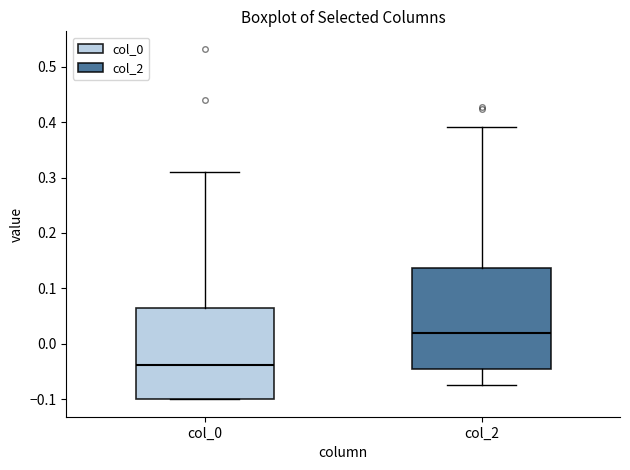

Reading left to right, read every box against the y-axis: the position of its median line, the range the box covers, and the ends of its whiskers. The values are not printed on the chart, so give them approximately, as read against the axis.

col_0: median -0.04, box -0.10 to 0.07, whiskers -0.10 to 0.31
col_2: median 0.02, box -0.04 to 0.14, whiskers -0.07 to 0.39